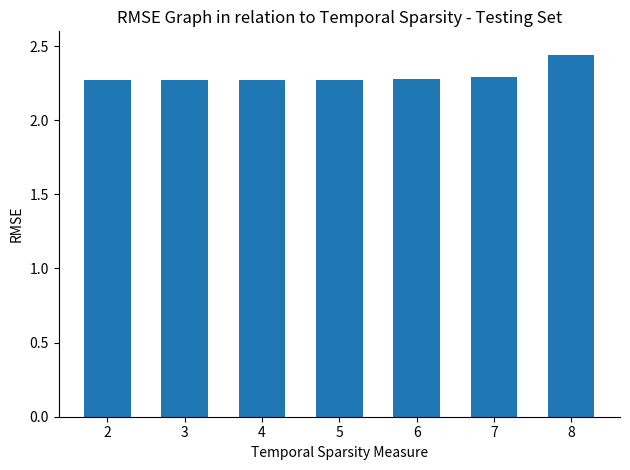

At which category does the chart reach its peak across all series?

8